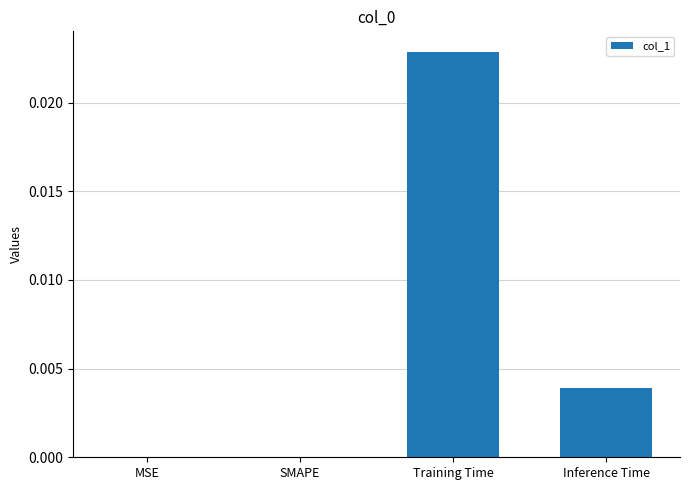

Count the values in the range 0 to 1.

4